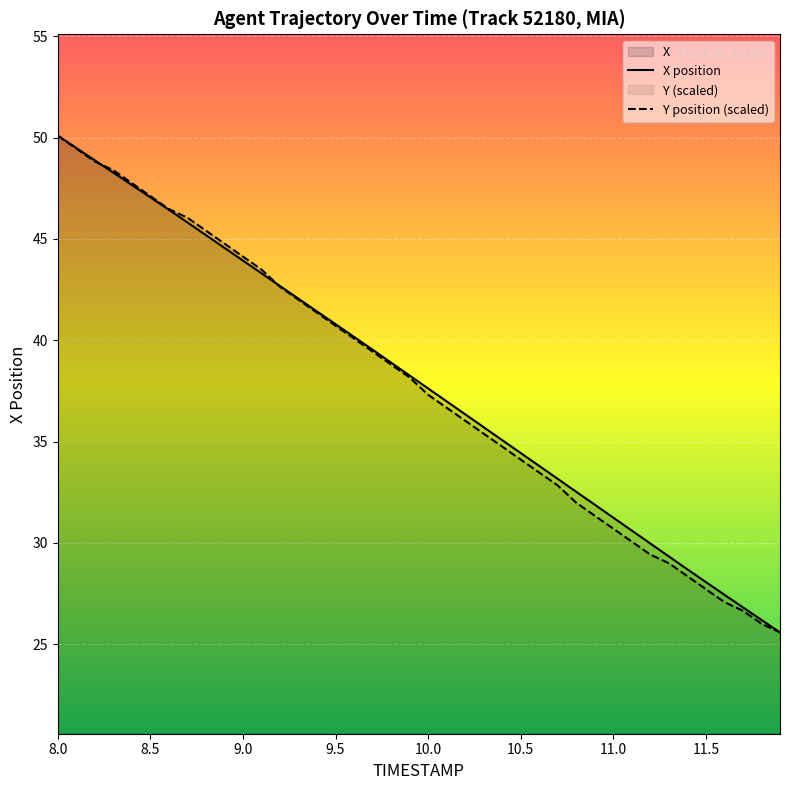

What is the difference between the Y values at 10.0 and 9.5?

3.4